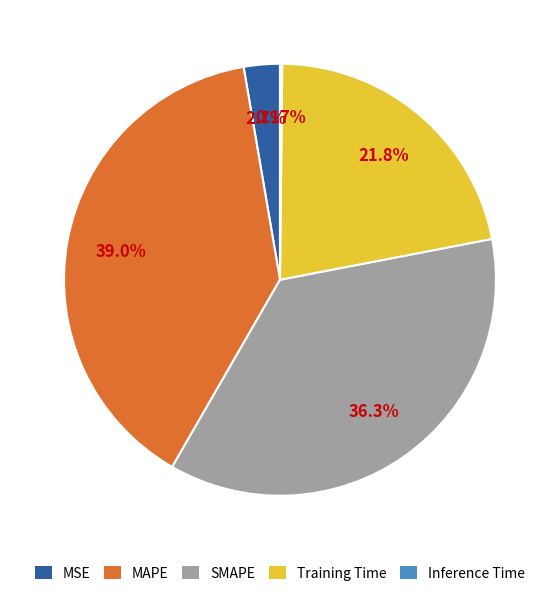

Is MAPE the majority of the pie?

No